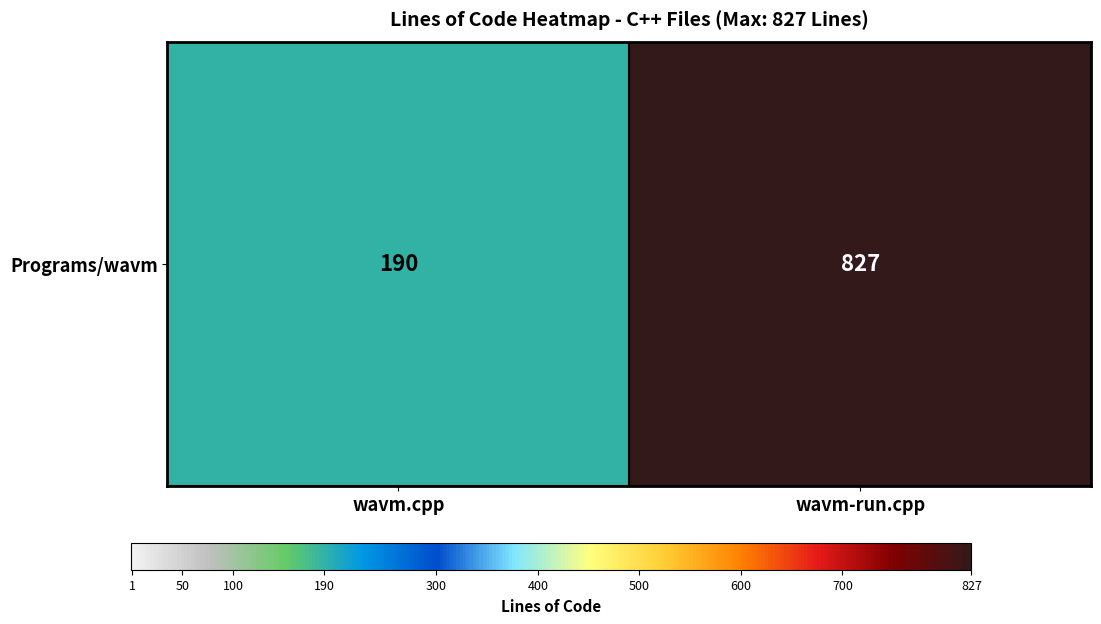

List the labels in order of value, smallest first.

wavm.cpp, wavm-run.cpp